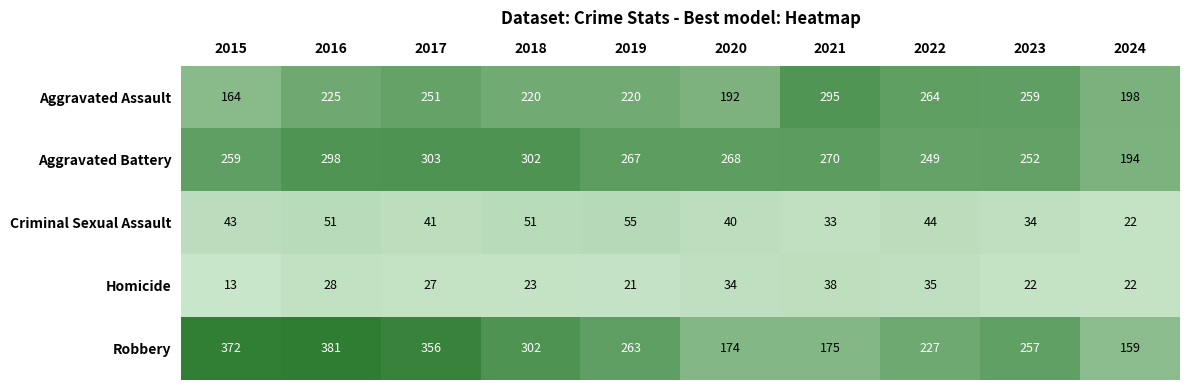

Is it true that Homicide equals 8 at 2017?

False